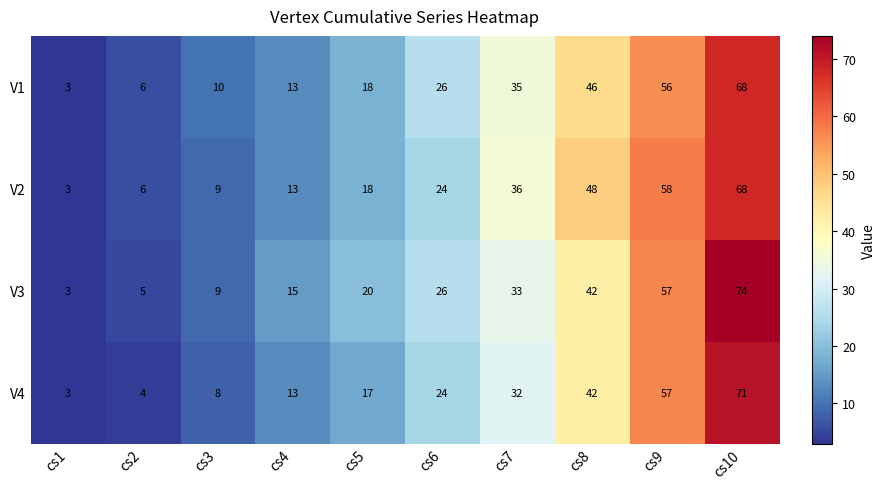

What is the difference between the maximum and second lowest values in the V3 series?

69